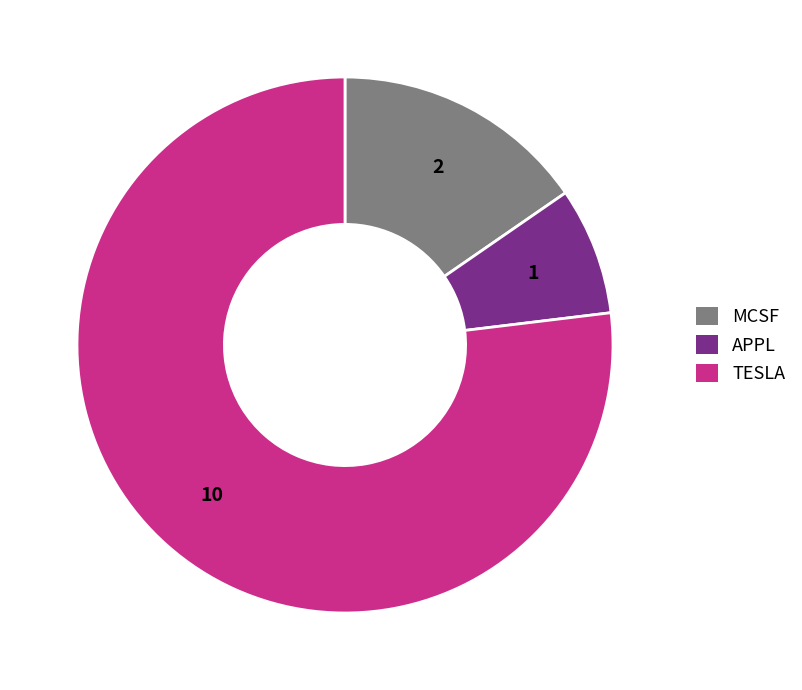

Is the sum of TESLA and APPL greater than half?

Yes